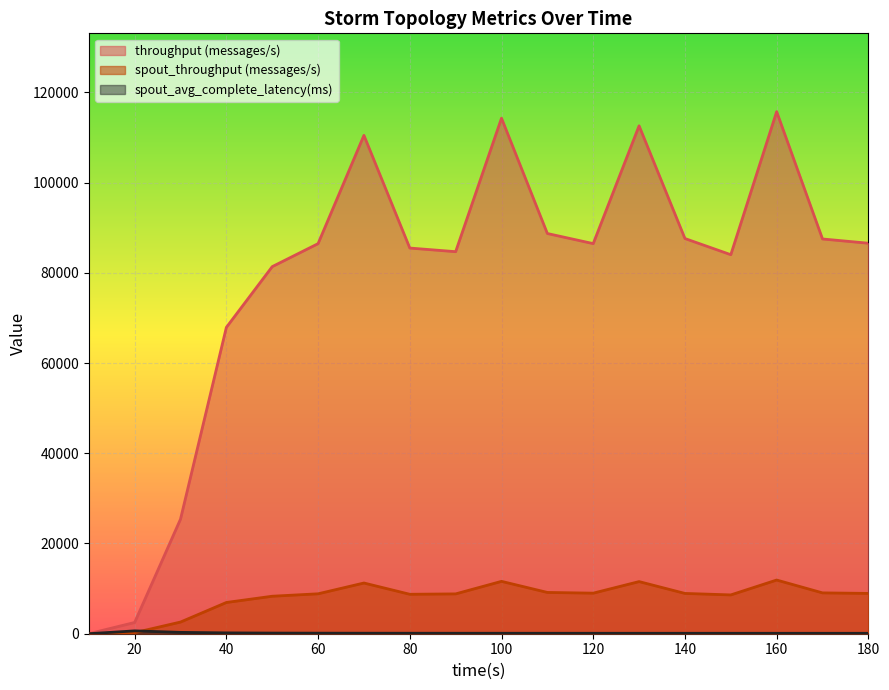

True or false: spout_throughput (messages/s) and throughput (messages/s) cross at least once.

False